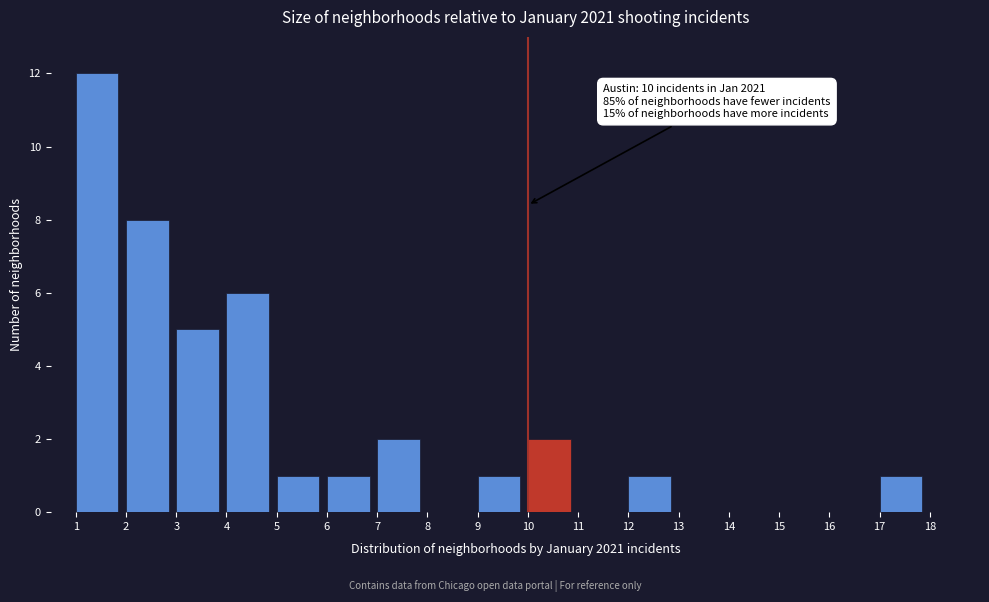

Over which range of the x-axis is the bar tallest?

1 to 2